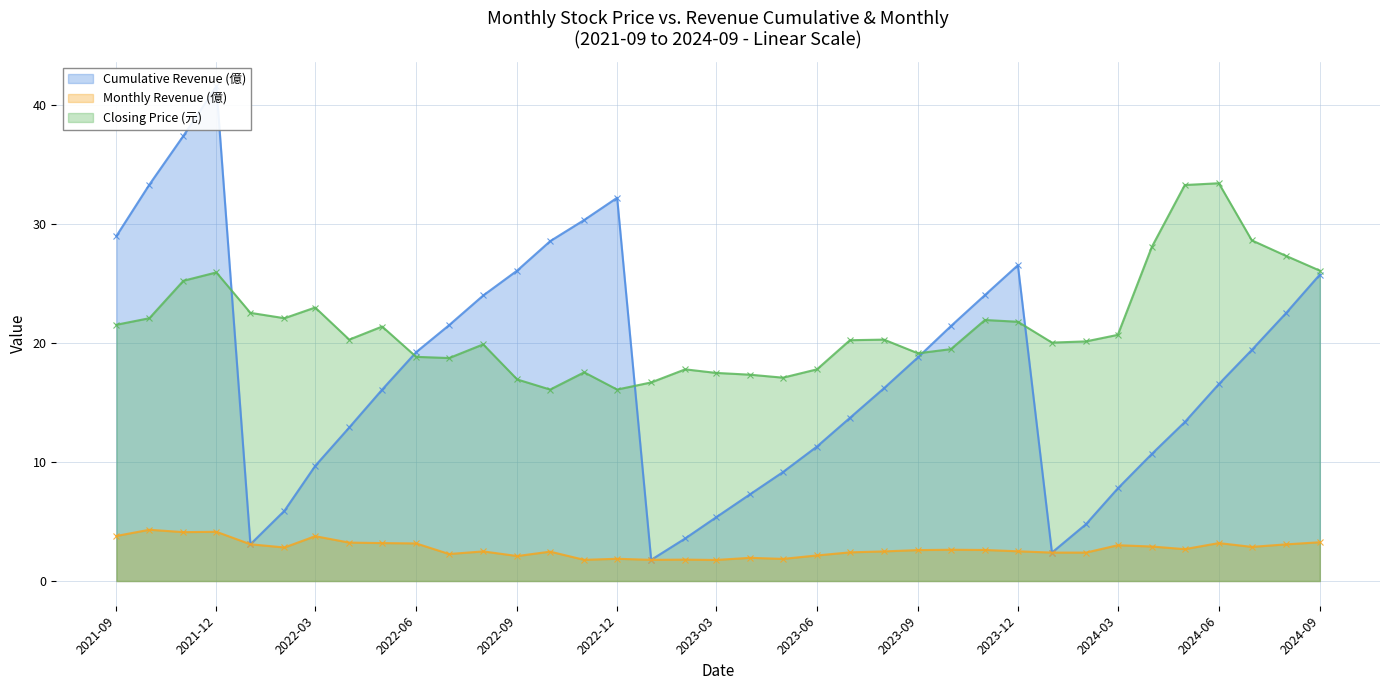

Read the Cumulative Revenue (億) value at 2021-12.

41.6